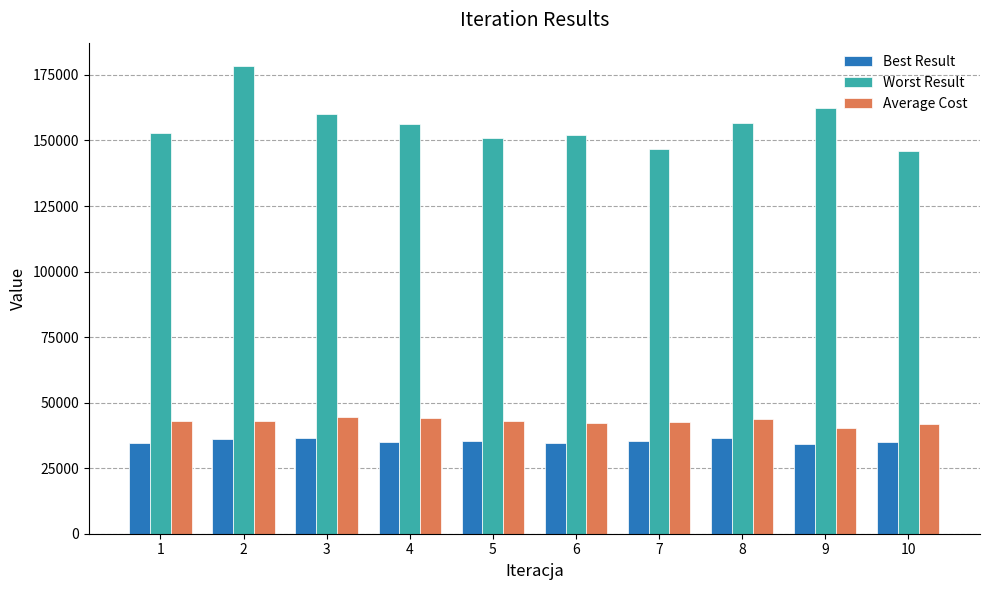

The Worst Result series shows 160177 at 3. True or false?

True